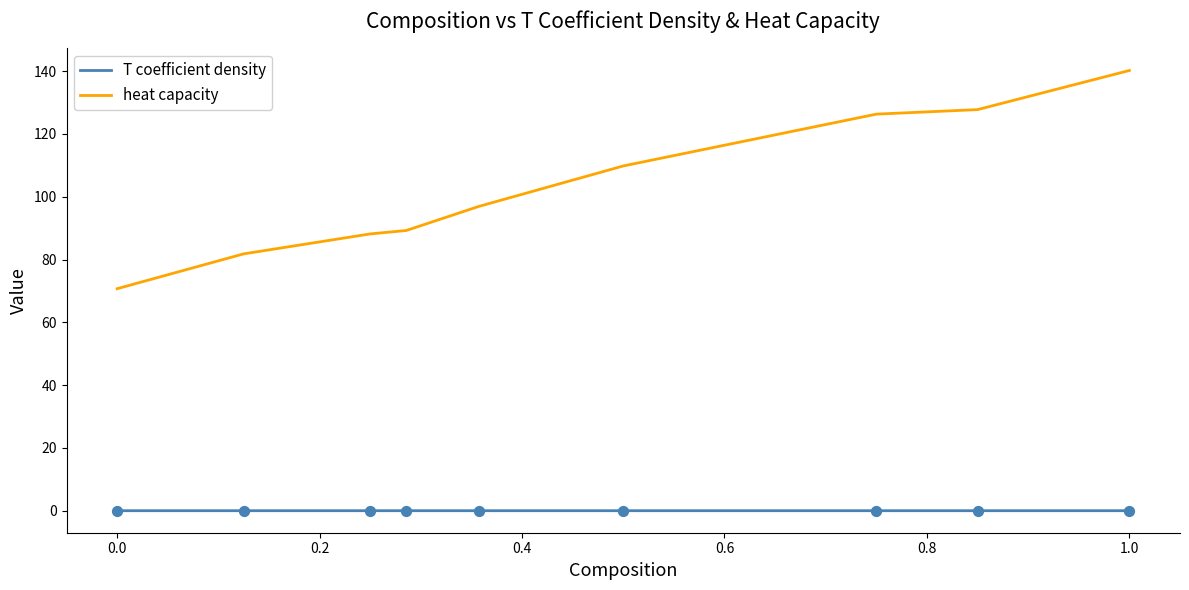

Which series has the largest total across all categories?

heat capacity